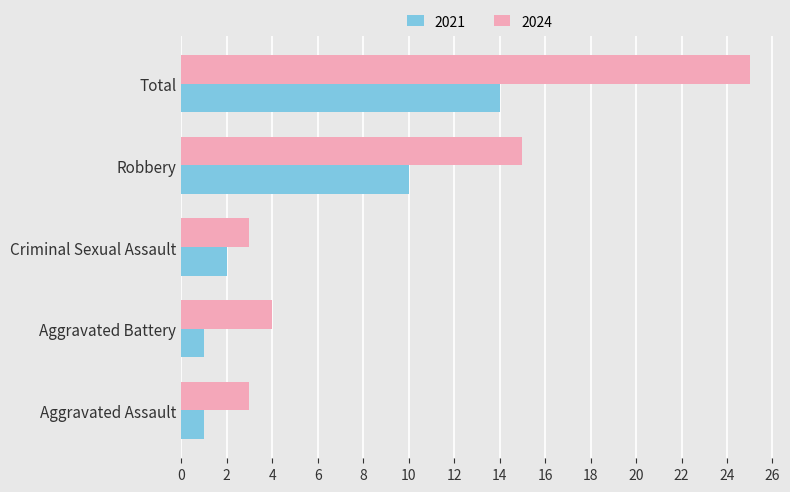

Which series has the widest spread of values?

2024